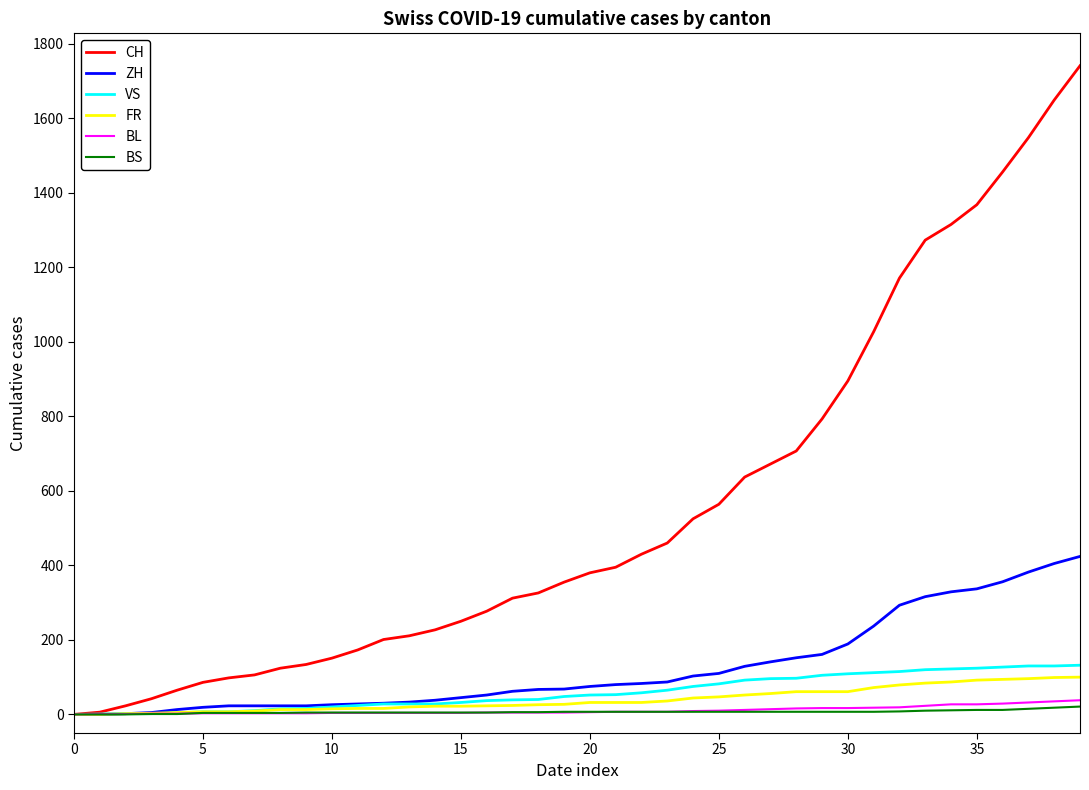

Which series has the largest range (max minus min)?

CH